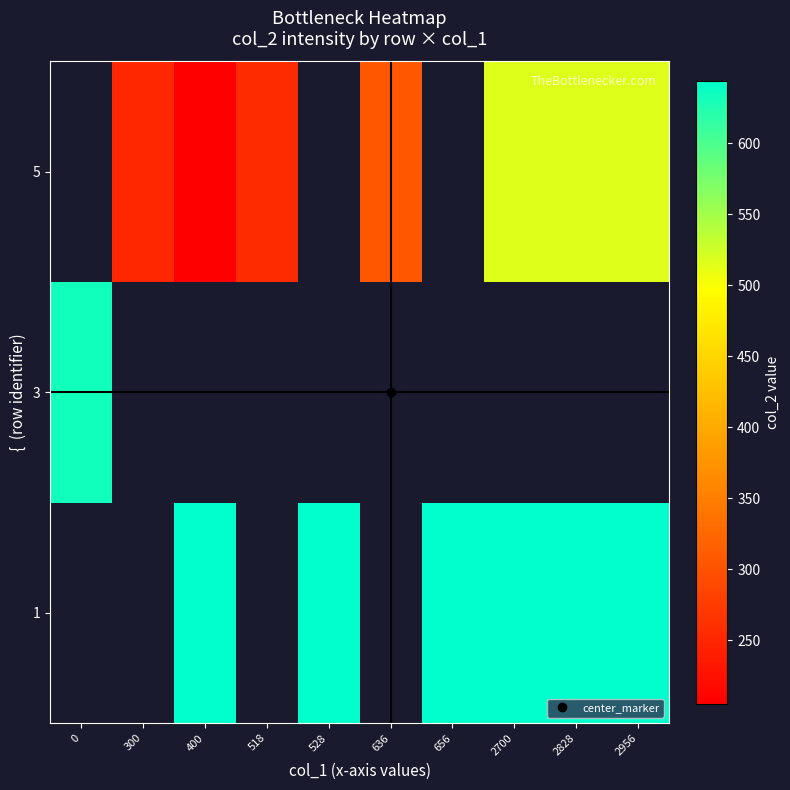

Which has a higher value, 656 or 528?

656